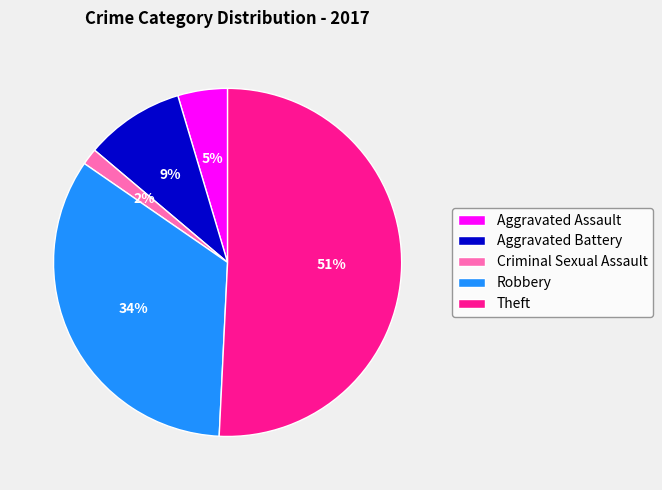

Which category has the biggest portion of the pie?

Theft